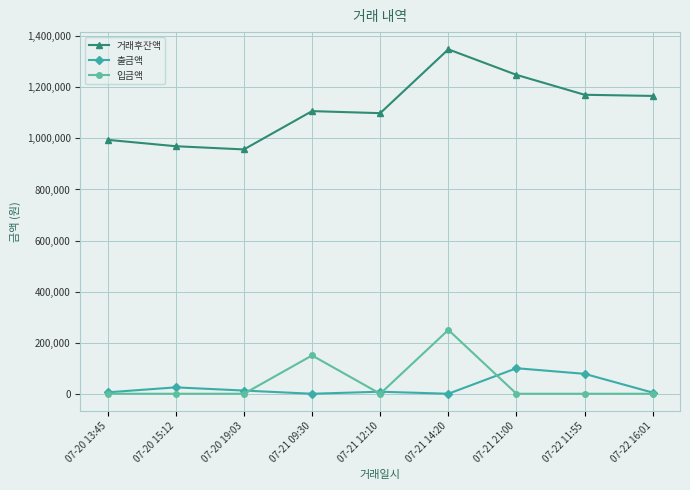

How many data points in 거래후잔액 are less than 1107000?

4